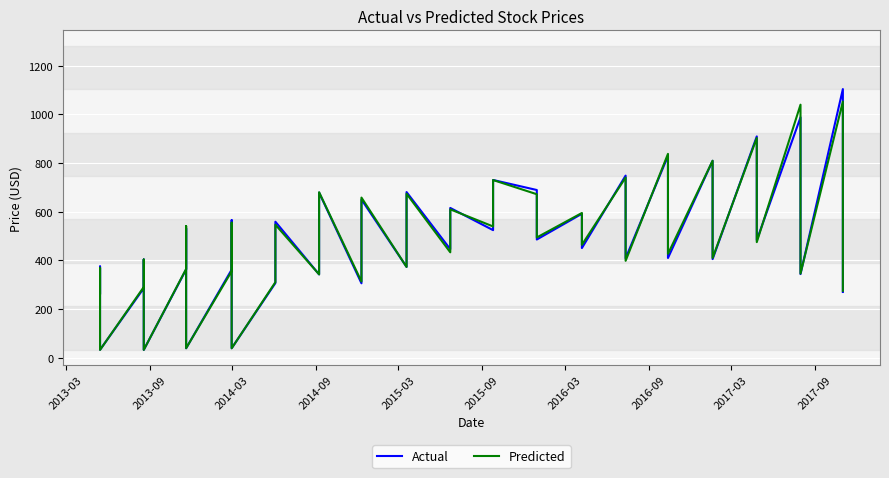

Reading left to right, list all the values displayed in this chart.

Actual: 266.6	375.0	32.9	285.6	403.6	32.4	362.6	531.7	38.9	362.1	565.2	39.1	306.8	558.8	342.3	678.4	305.8	650.0	373.2	680.7	446.0	615.4	524.2	730.3	689.1	485.8	591.4	450.6	748.2	408.3	829.3	409.8	809.0	405.2	909.3	483.0	987.8	343.8	1103.7	270.2
Predicted: 263.1	369.4	32.3	290.7	403.5	32.4	364.8	540.8	39.2	355.4	555.0	38.9	310.5	546.6	342.6	680.0	313.0	658.0	373.1	673.8	433.1	609.6	539.4	730.1	671.8	494.1	594.7	463.9	740.4	398.2	837.6	426.8	809.4	409.9	903.0	475.0	1039.5	345.9	1052.5	275.1